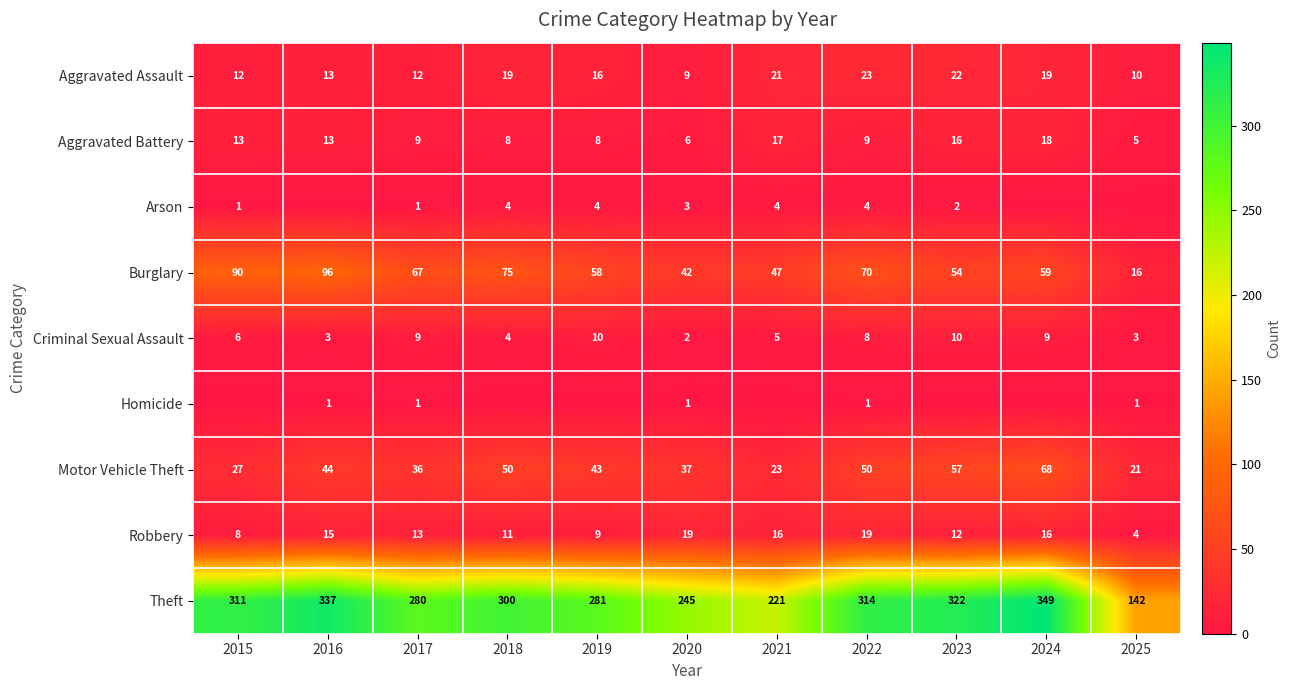

The Robbery series shows 16 at 2021. True or false?

True